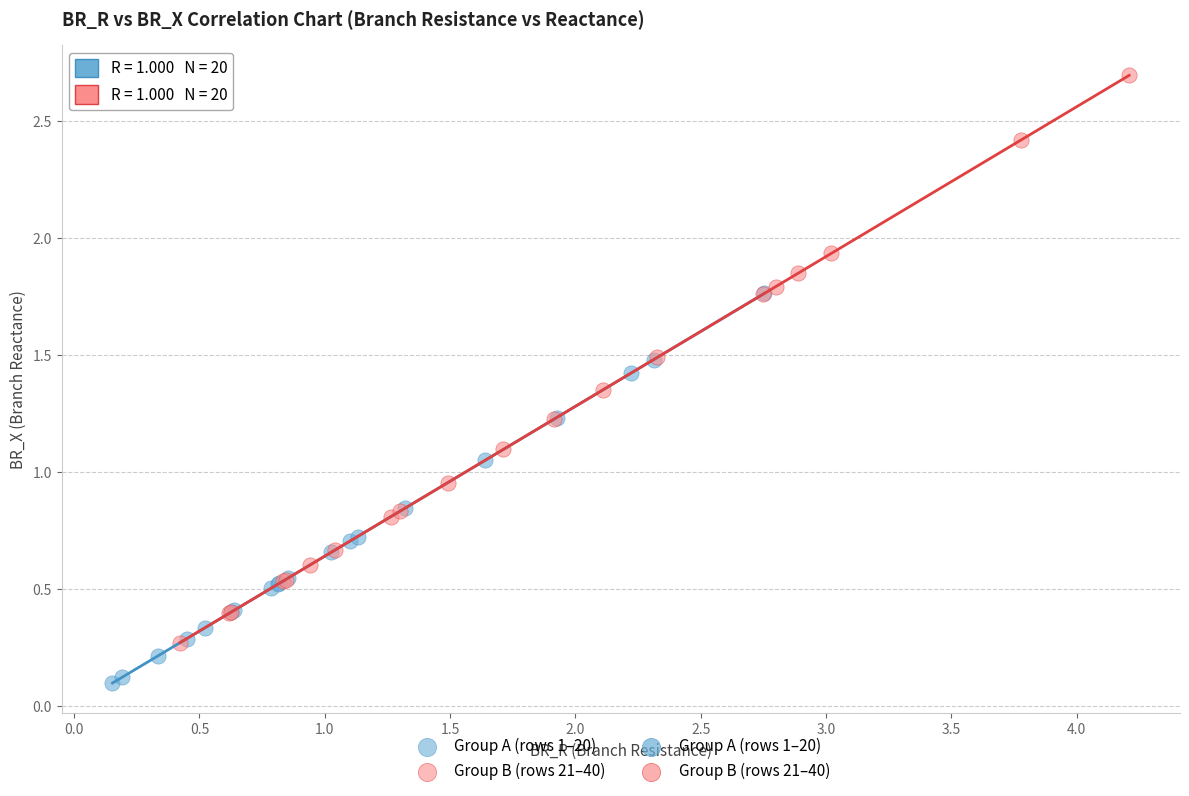

Which series reaches the maximum Y coordinate?

Group B (rows 21–40)